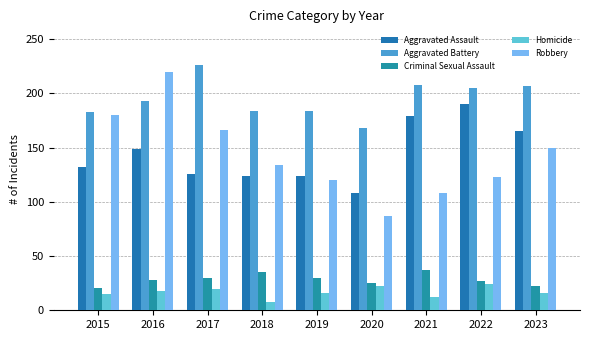

Which category has the lowest value in the Aggravated Assault series?

2020